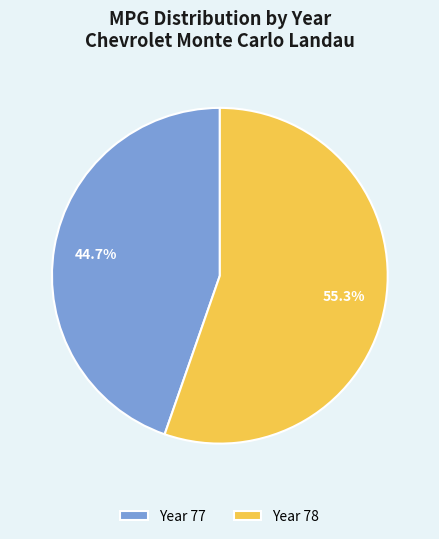

What percentage do Year 77 and Year 78 together represent?

100.0%